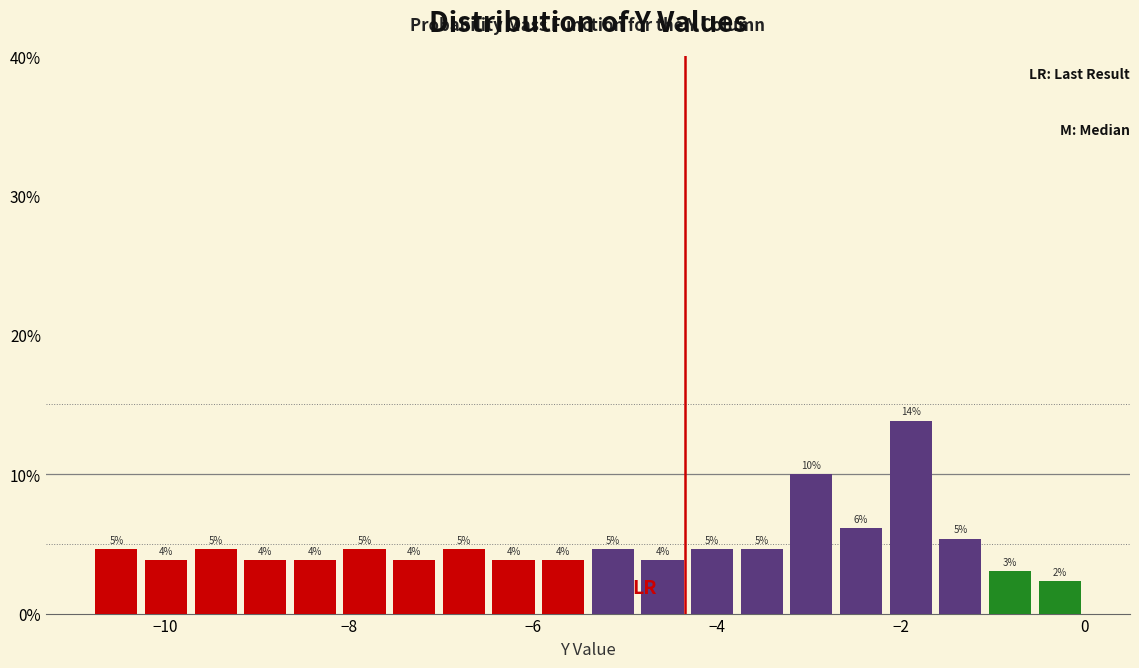

Around what value on the x-axis is the tallest bar? Give the approximate position of its centre, as read against the axis.

-1.8